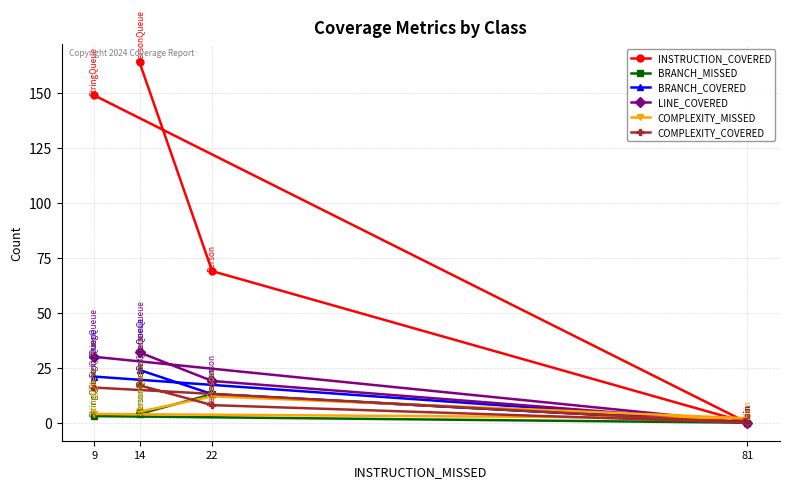

At 14, list the series in order from smallest to largest.

BRANCH_MISSED, COMPLEXITY_MISSED, COMPLEXITY_COVERED, BRANCH_COVERED, LINE_COVERED, INSTRUCTION_COVERED